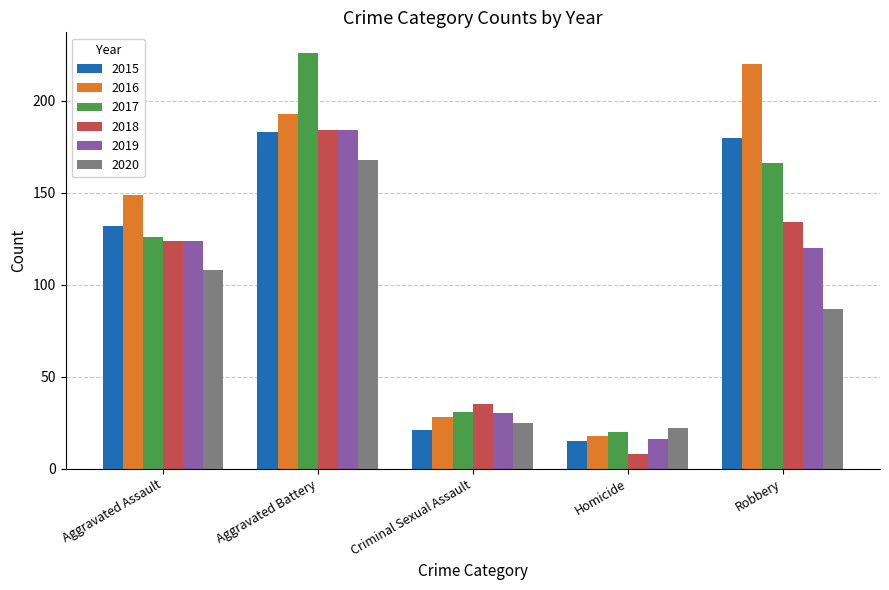

What position from the right is Robbery?

1